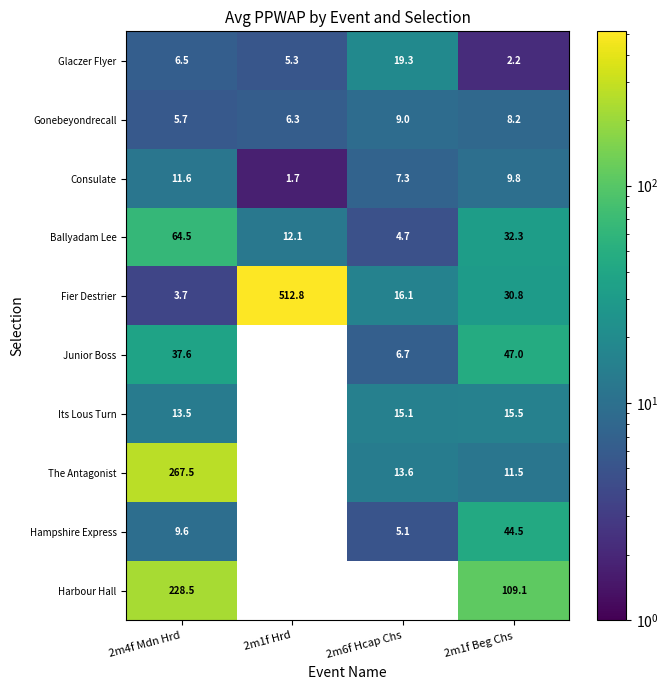

At which label does Fier Destrier reach its peak?

2m1f Hrd